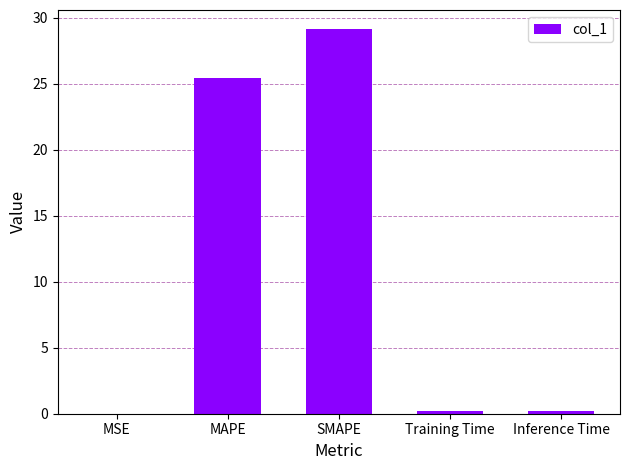

What is the sum of all values?

54.9